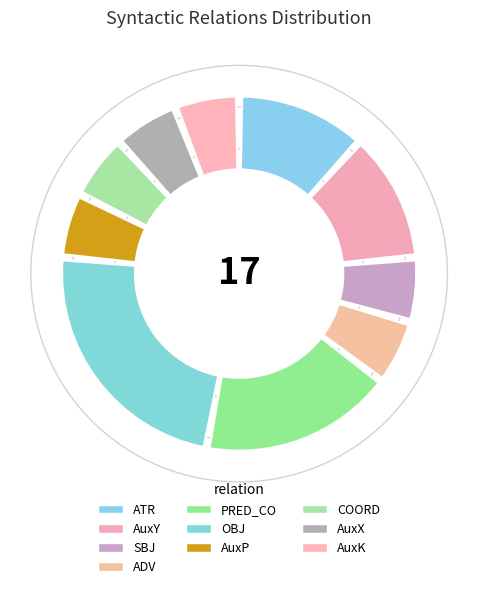

What portion of the pie excludes ATR?

88.2%